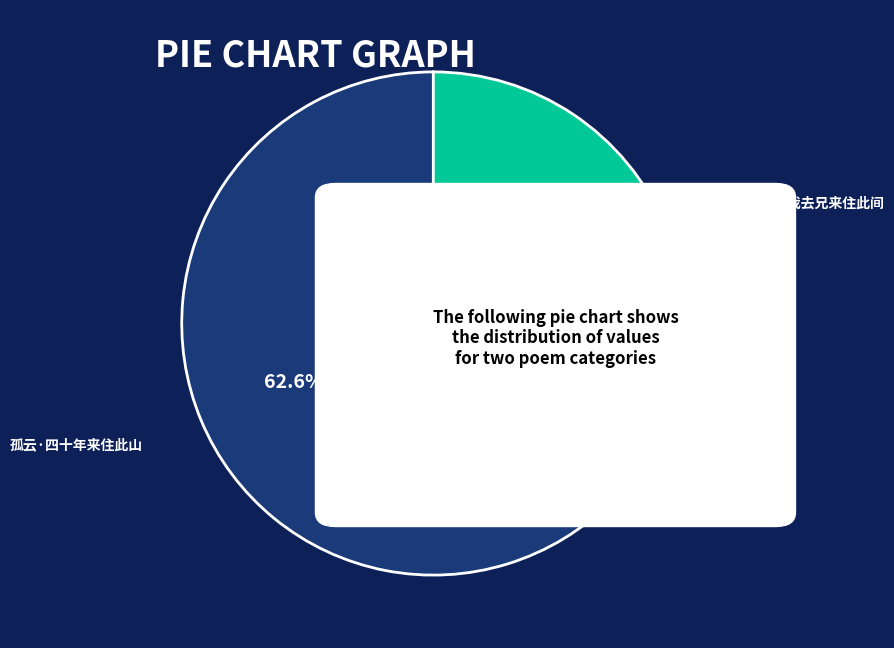

What is the ratio of the value at 悼明彻庵·我去兄来住此间 to the value at 孤云·四十年来住此山?

0.6